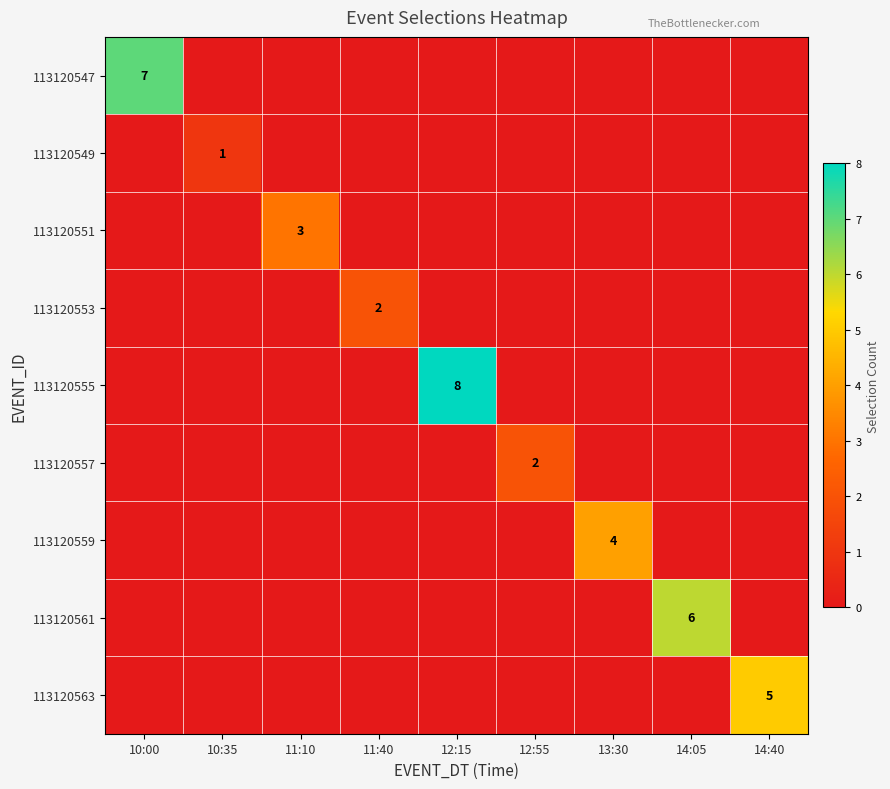

The 113120547 series shows 4 at 10:00. True or false?

False